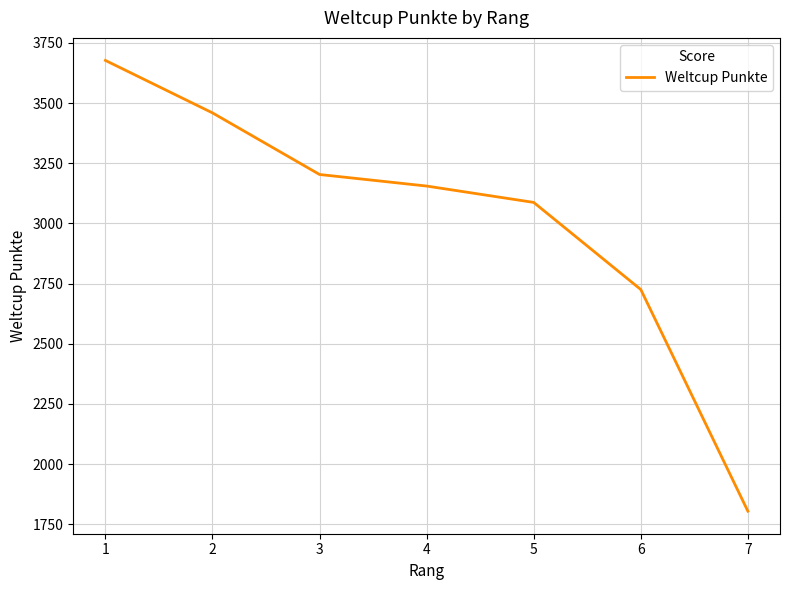

Where does the data first go above 3155?

1